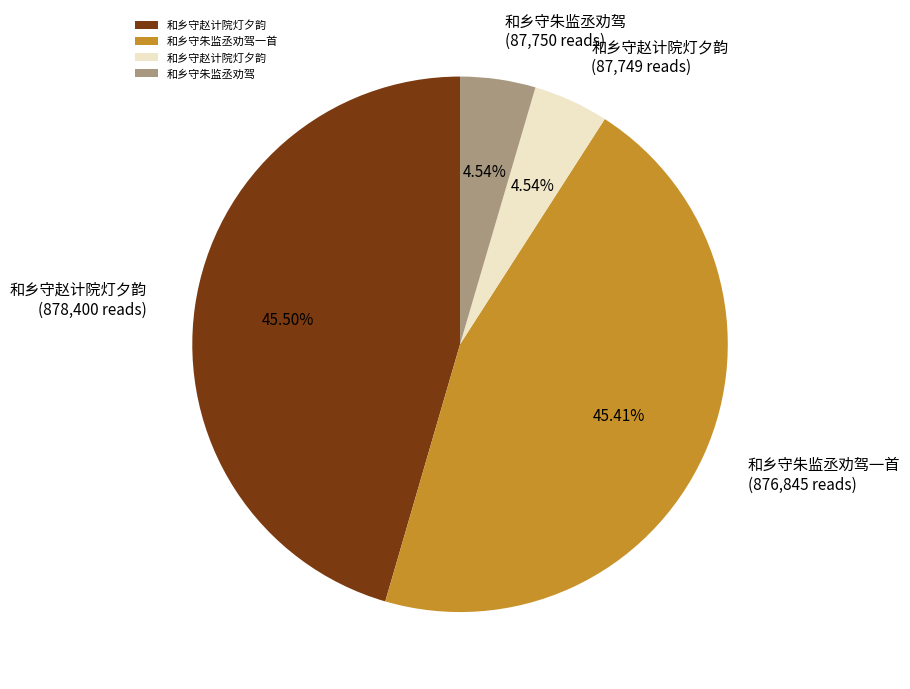

Is there a majority slice in this chart?

No